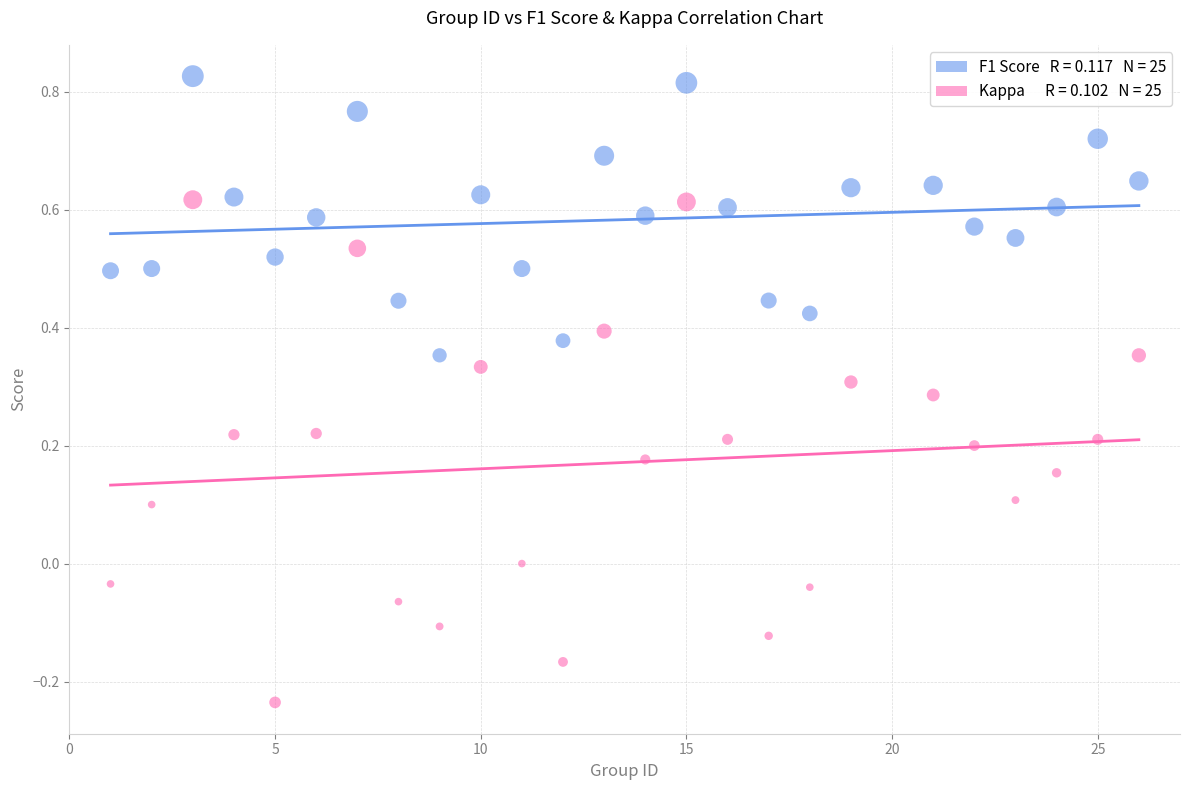

Across all data points, what is the range of Y values (max minus min)?

1.1